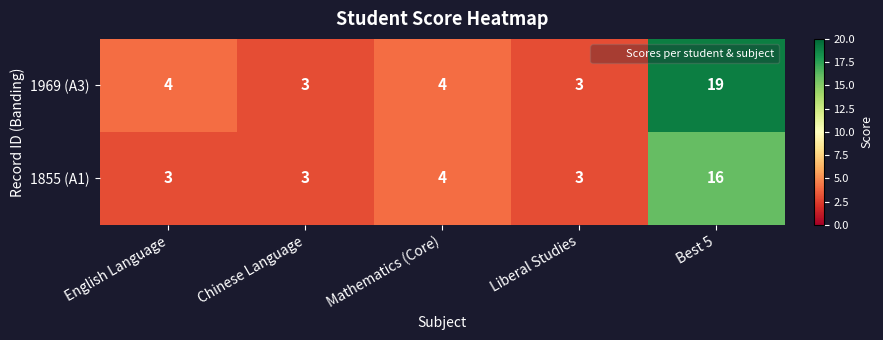

At how many categories does at least one series exceed 8?

1